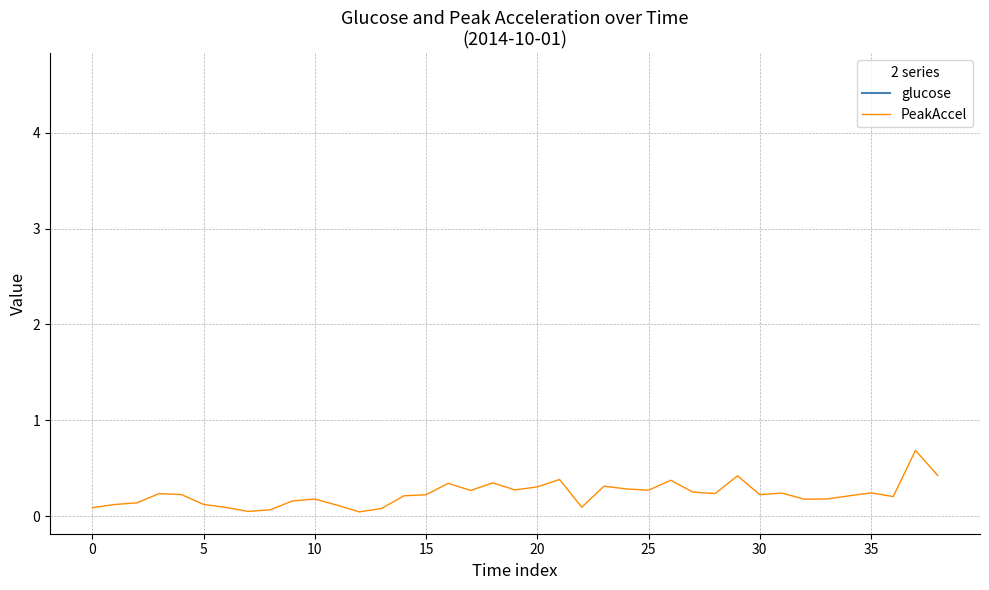

At which category does the chart reach its peak across all series?

37